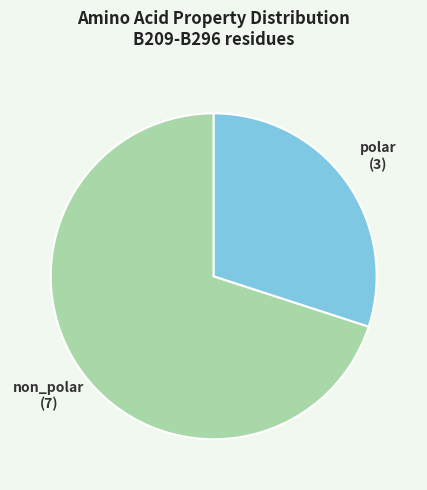

Combined, do polar and non_polar account for over 50%?

Yes